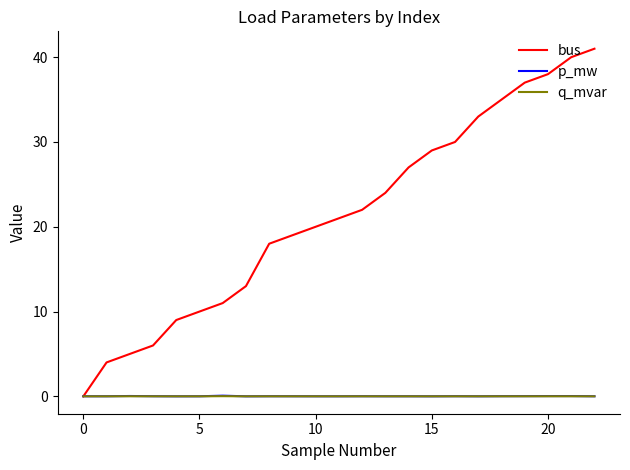

Is this an area chart (filled region under the line)?

No